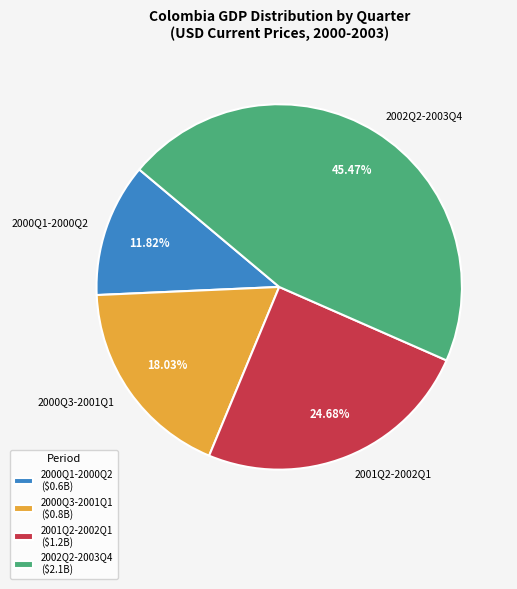

Do 2002Q2-2003Q4 and 2001Q2-2002Q1 together represent more than half of the pie?

Yes